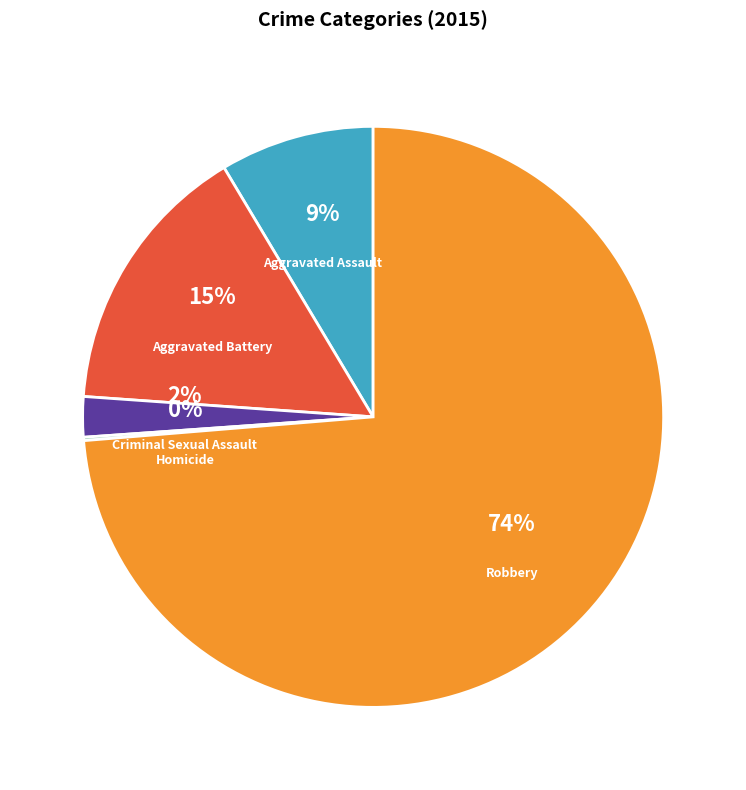

The Aggravated Assault slice represents 9% of the pie. True or false?

True